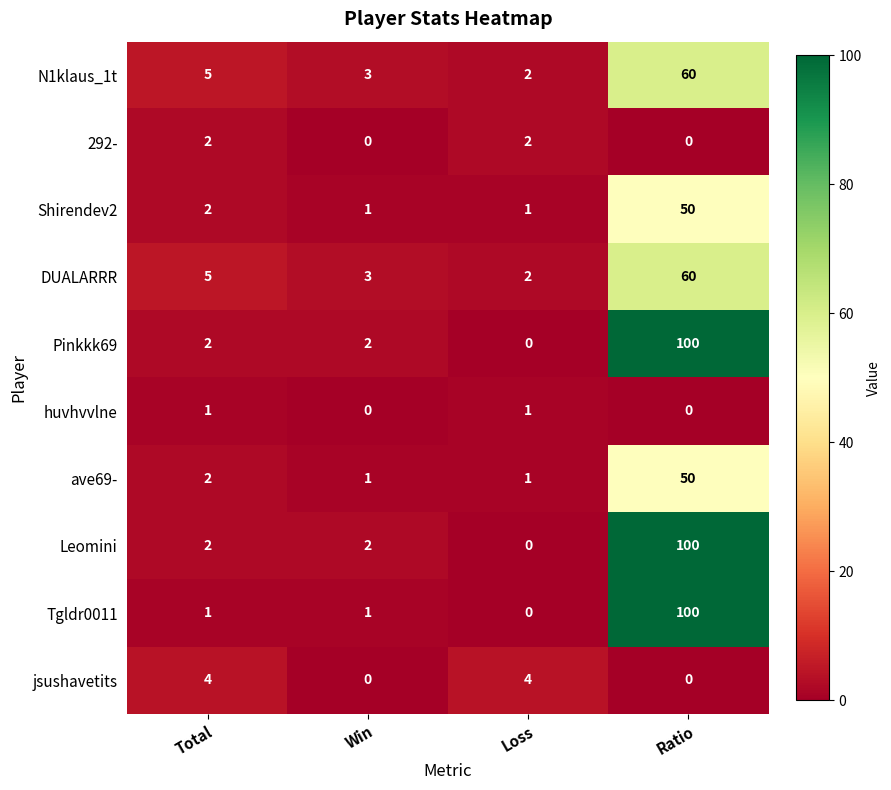

At which label is N1klaus_1t closest to 31?

Total